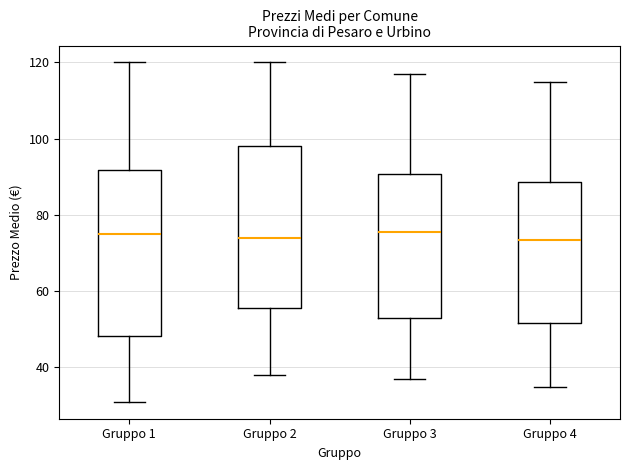

Reading left to right, transcribe this box plot: for each box, give where its median line is, the range the box spans, and where its two whiskers end, as read against the y-axis. The values are not printed on the chart, so give them approximately, as read against the axis.

Gruppo 1: median 76, box 48 to 92, whiskers 32 to 120
Gruppo 2: median 74, box 56 to 98, whiskers 38 to 120
Gruppo 3: median 76, box 54 to 90, whiskers 38 to 118
Gruppo 4: median 74, box 52 to 88, whiskers 36 to 116